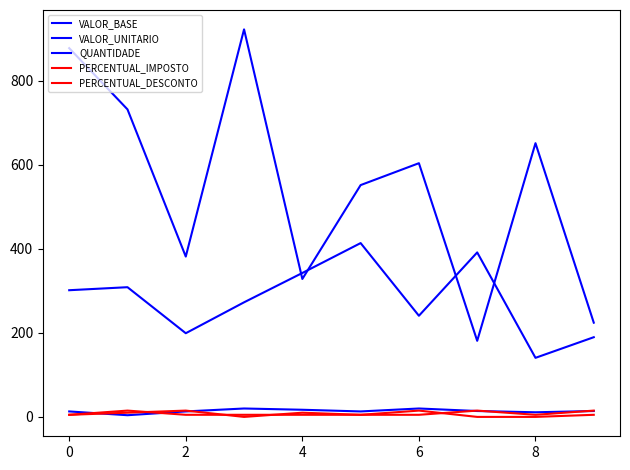

Rank the series by their maximum value, from lowest to highest.

PERCENTUAL_IMPOSTO, PERCENTUAL_DESCONTO, QUANTIDADE, VALOR_UNITARIO, VALOR_BASE